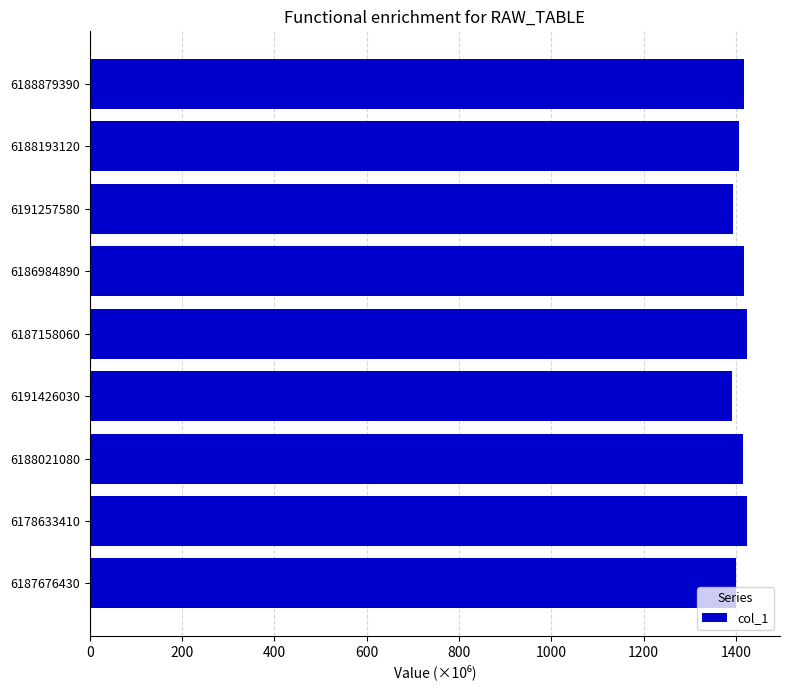

True or false: the data shows 1866.3 at 6186984890.

False